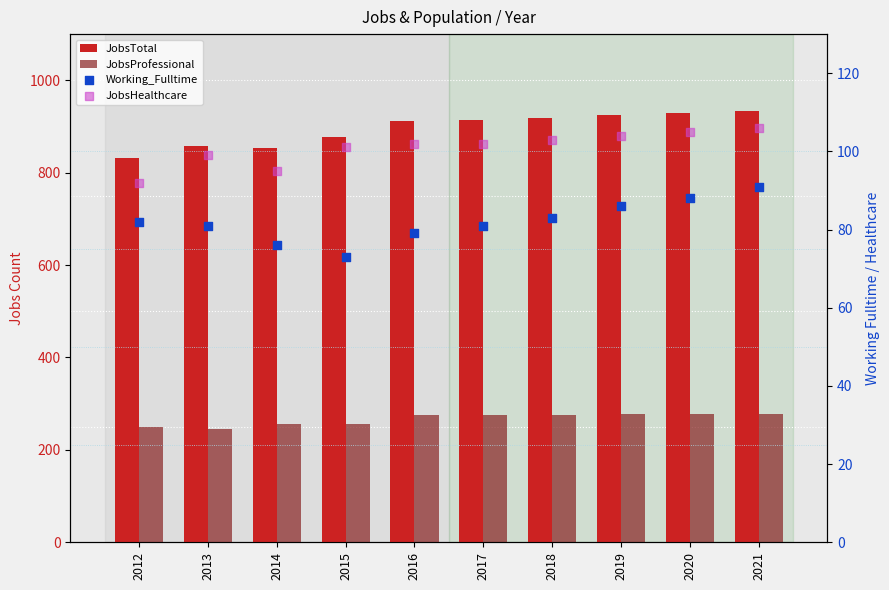

Which series contains the highest Y value?

JobsTotal